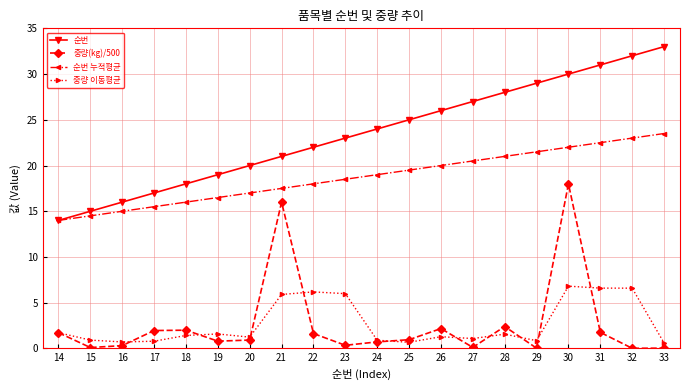

List the labels in order of 순번 value, largest first.

33, 32, 31, 30, 29, 28, 27, 26, 25, 24, 23, 22, 21, 20, 19, 18, 17, 16, 15, 14